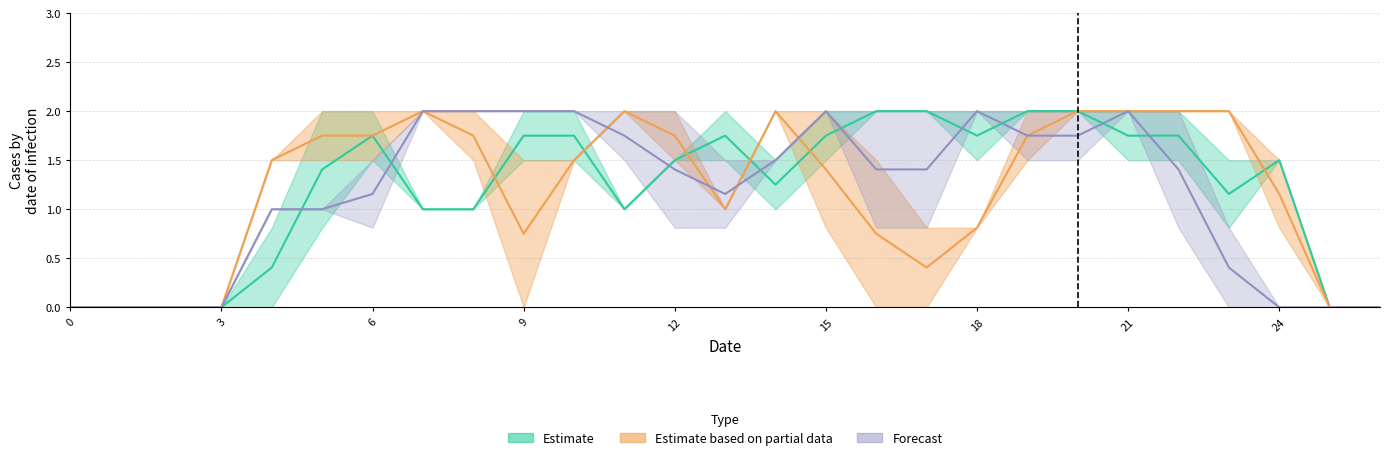

What is the greatest value displayed?

2.0